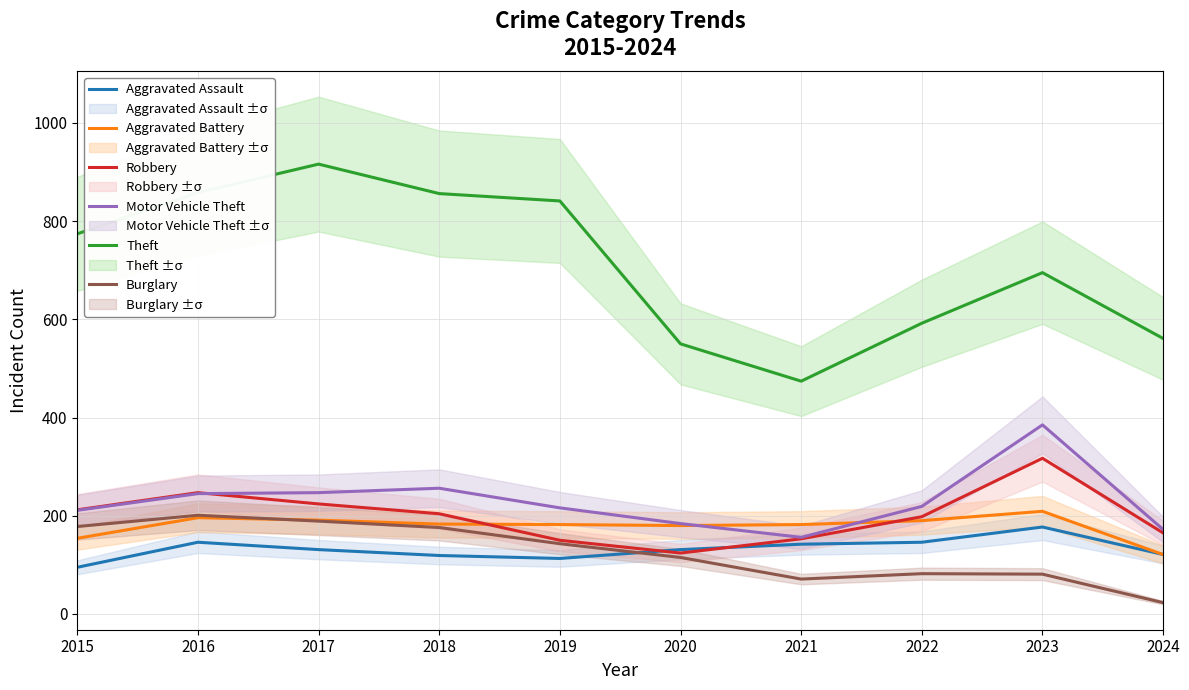

How many intersections are there between Robbery and Motor Vehicle Theft?

1